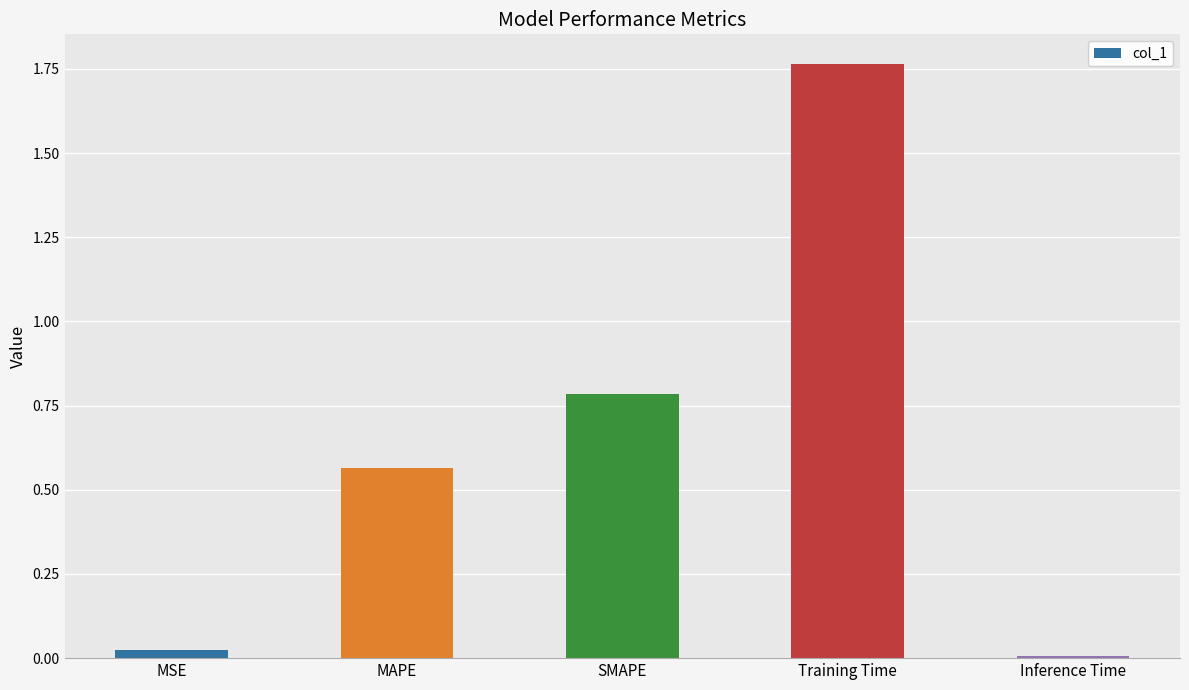

Which label corresponds to the largest value in the chart?

Training Time